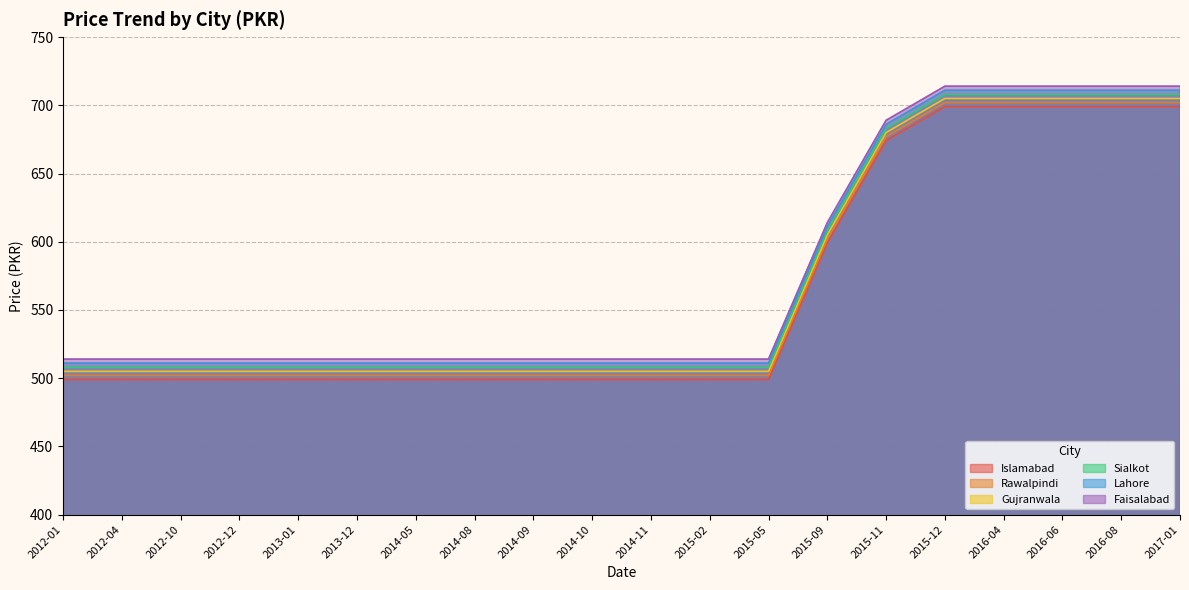

Which series has the largest total across all categories?

Faisalabad